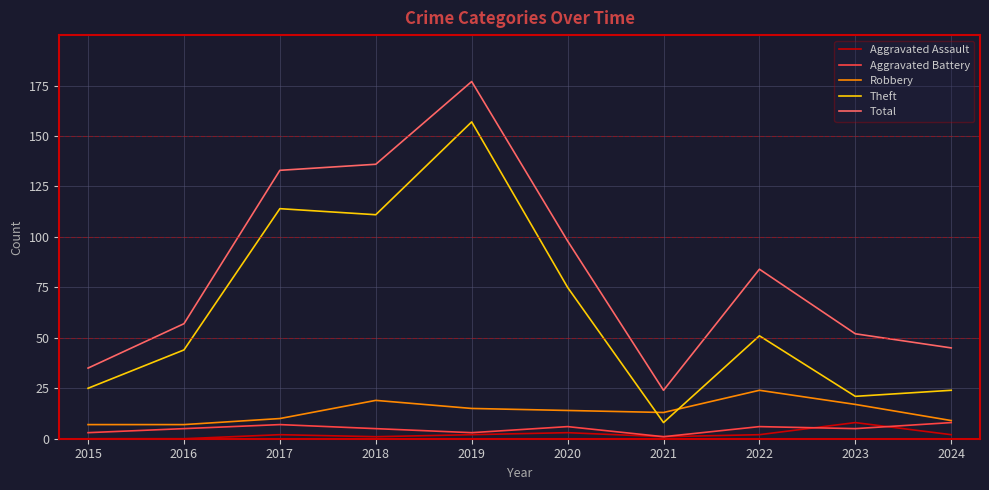

At which label is Theft closest to 82?

2020